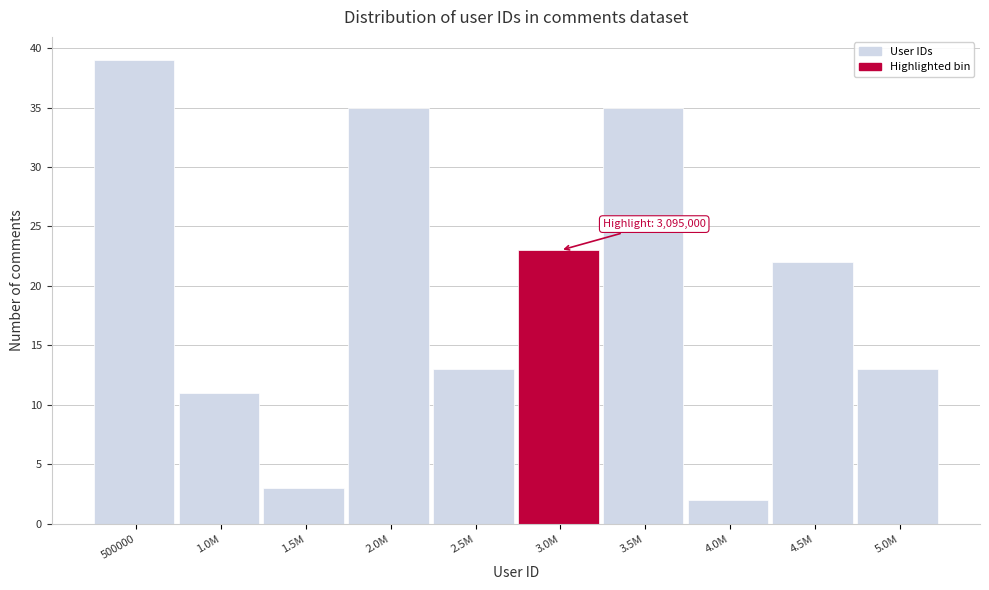

Reading left to right, list all the values displayed in this chart.

500000=39	1.0M=11	1.5M=3	2.0M=35	2.5M=13	3.0M=23	3.5M=35	4.0M=2	4.5M=22	5.0M=13